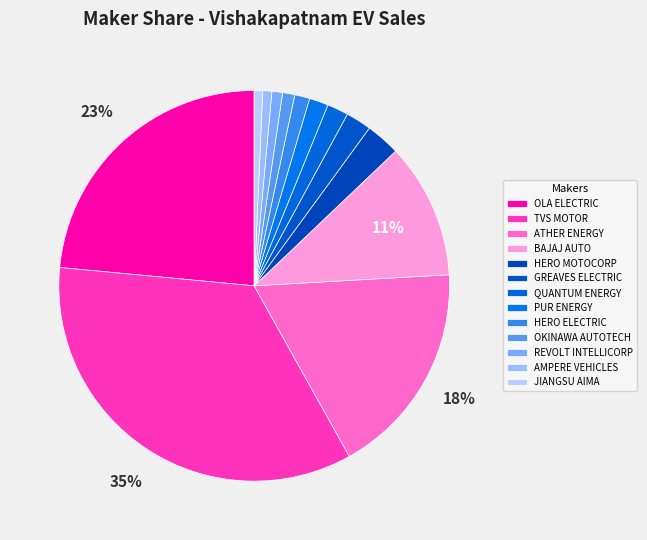

How many slices are in this pie chart?

13